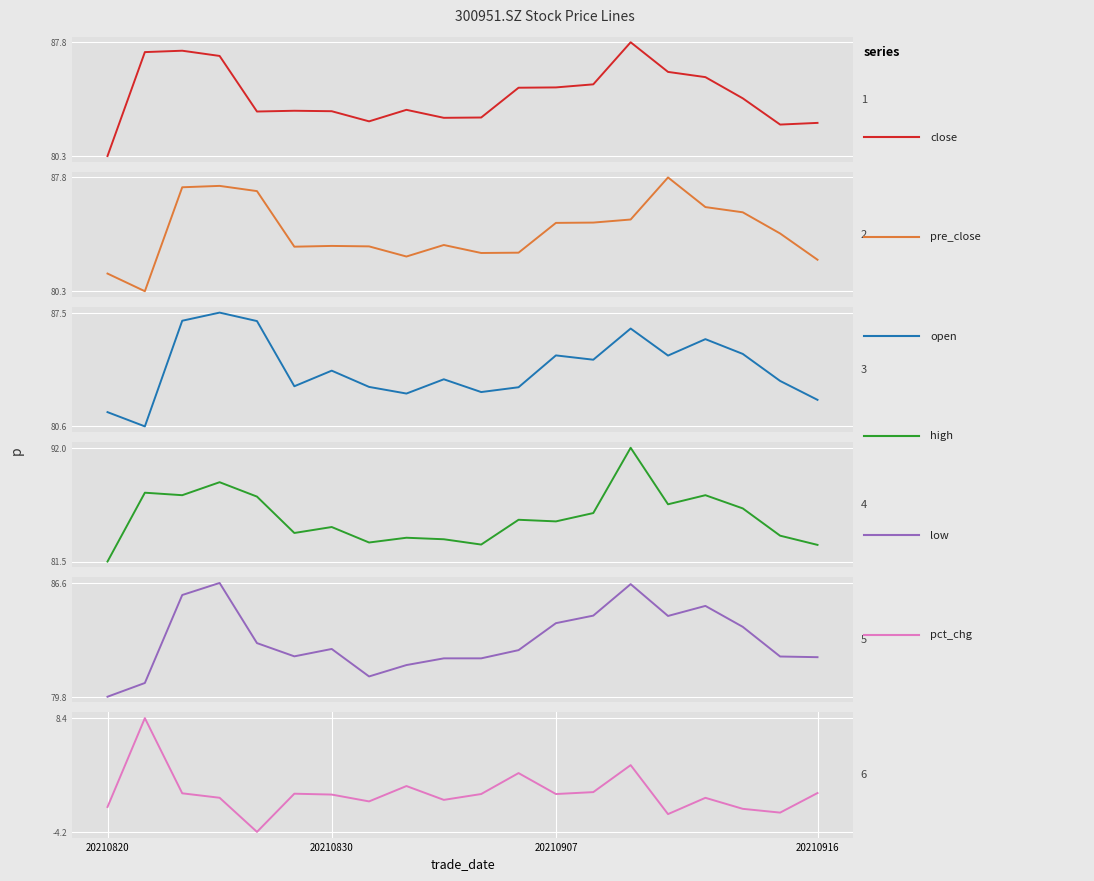

Which series has the largest total across all categories?

high